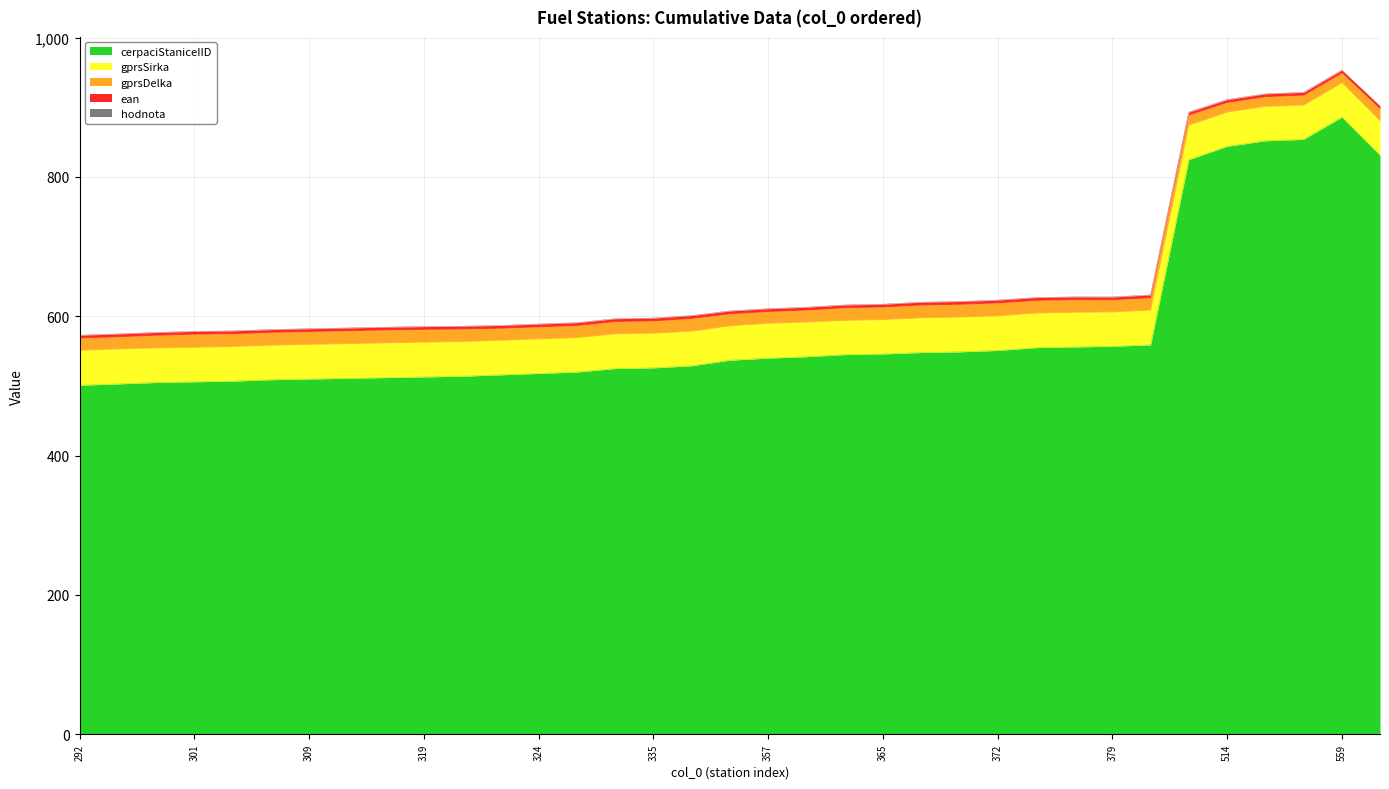

What are all the series names shown in the legend?

cerpaciStaniceIID, gprsSirka, gprsDelka, ean, hodnota